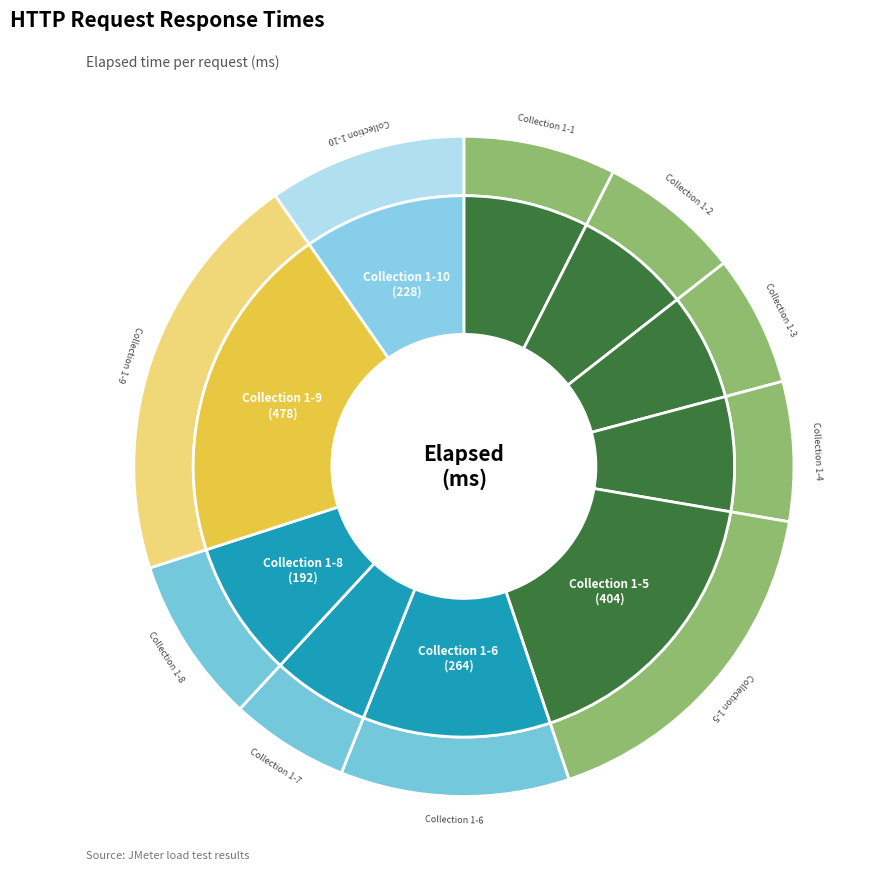

Which has a higher value, Collection 1-7 or Collection 1-8?

Collection 1-8